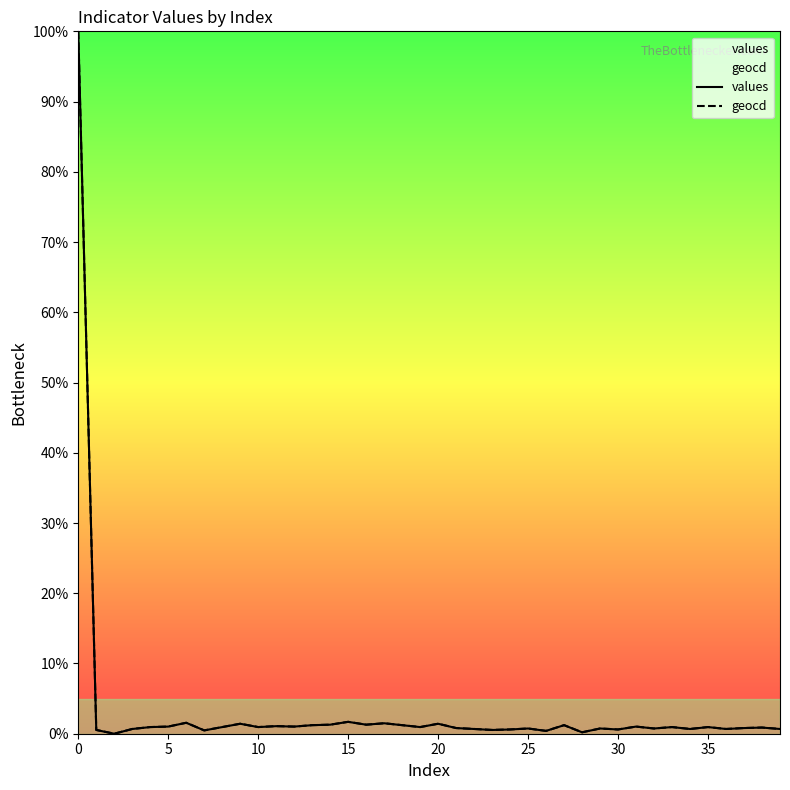

List the series in order of their overall mean, lowest first.

values, geocd